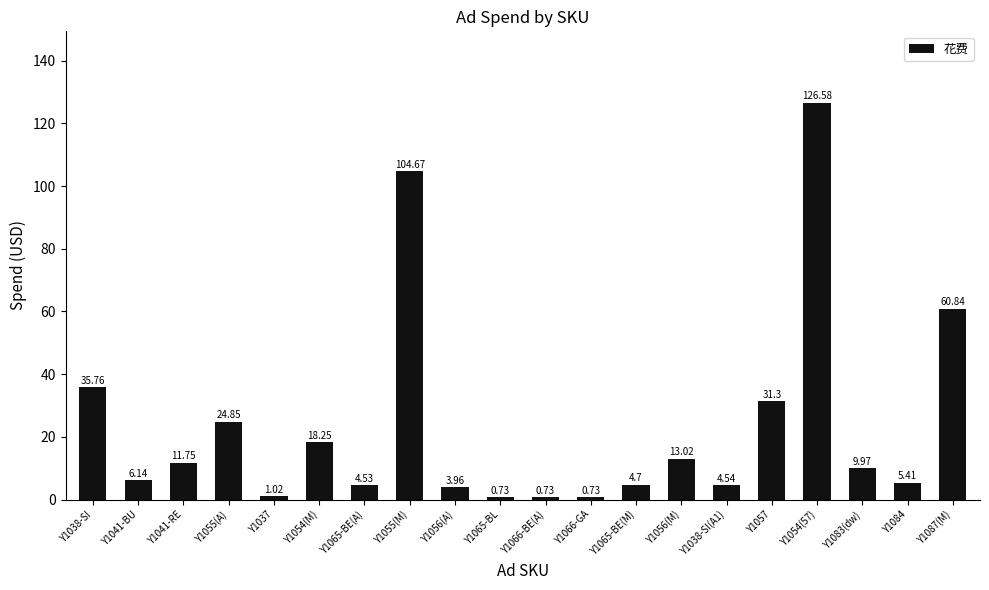

Between Y1084 and Y1087(M), which is larger?

Y1087(M)